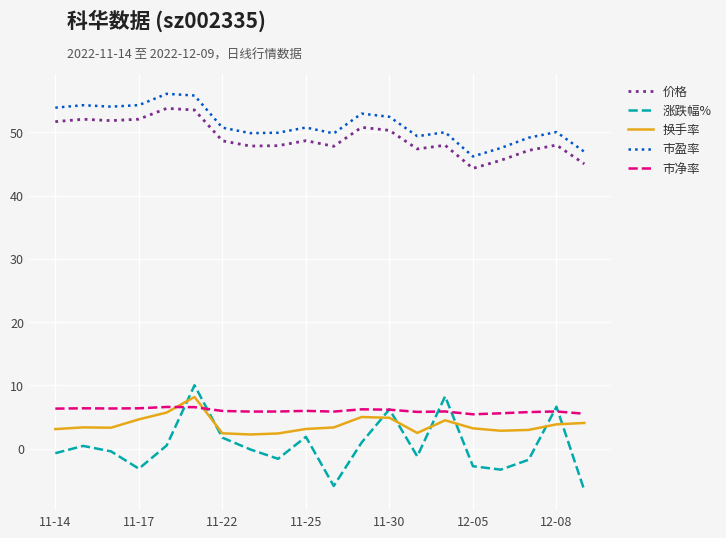

In 换手率, how many points are higher than both neighbors (excluding endpoints)?

4